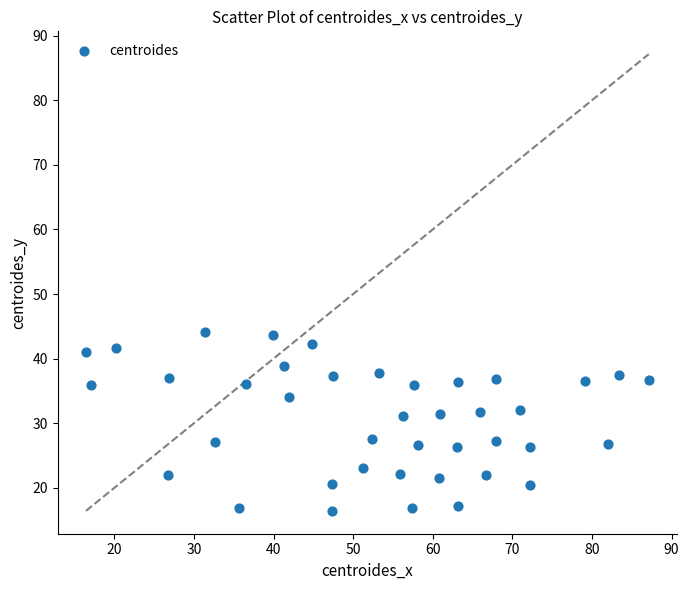

What is the range of Y values (max minus min)?

27.7